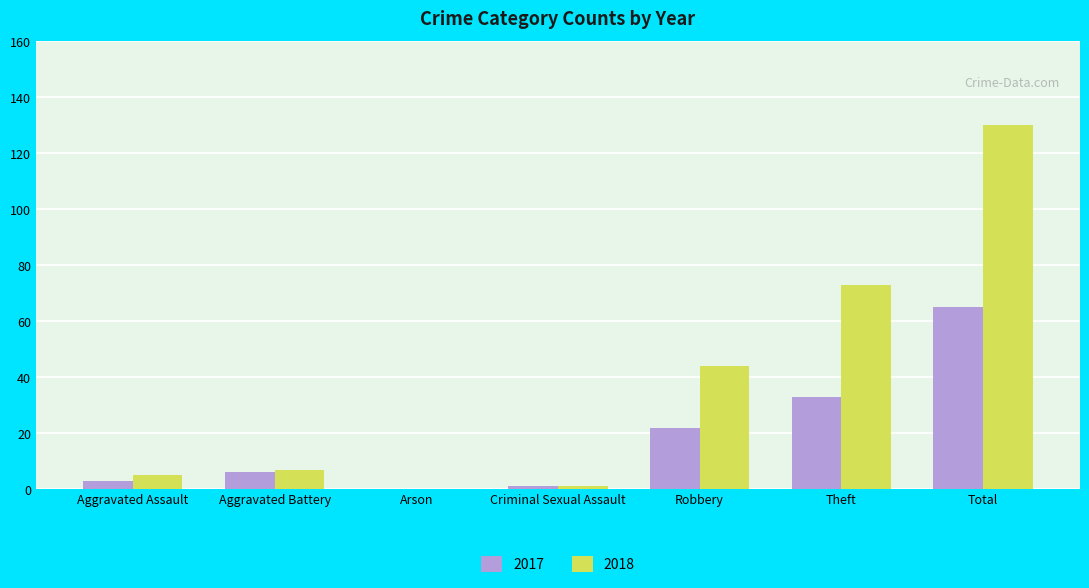

True or false: 2017 has a value of 33 at Theft.

True